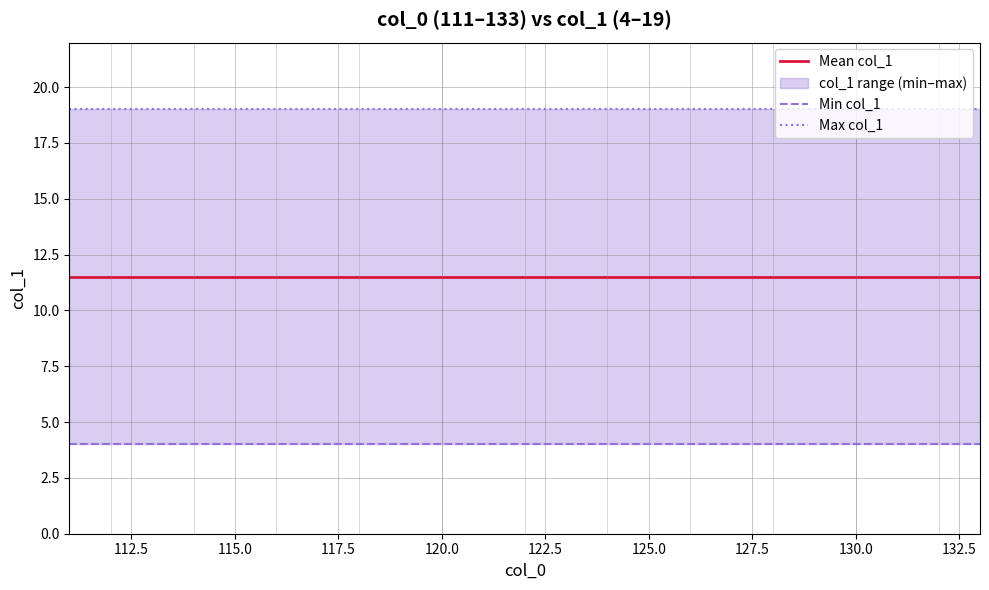

True or false: Mean col_1 has a value of 2.8 at 11.

False